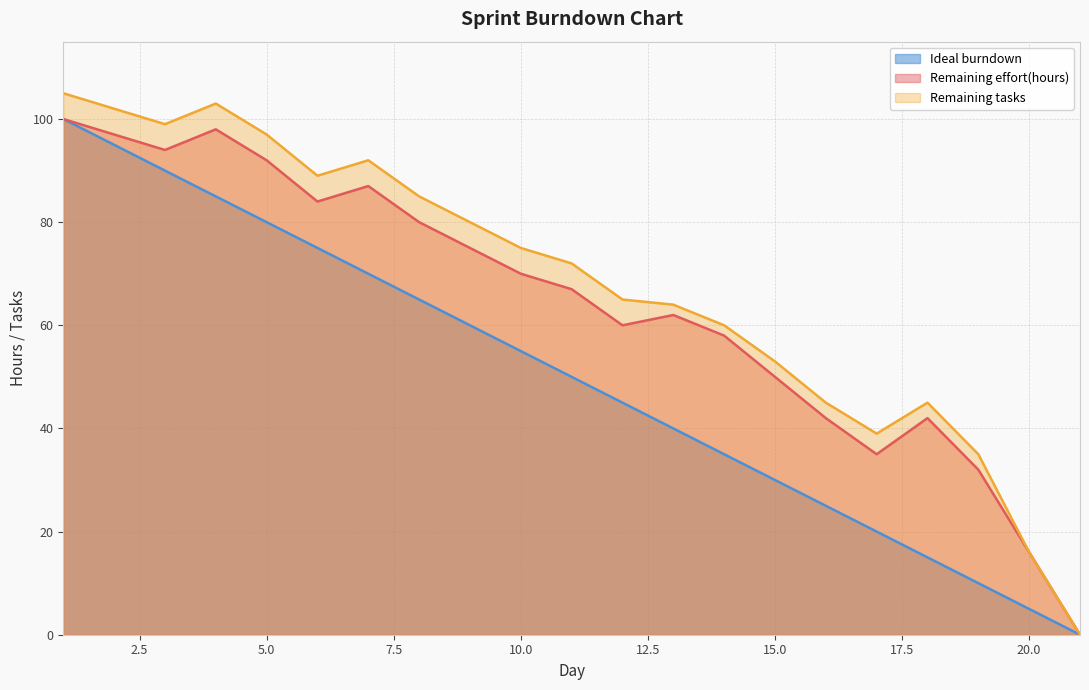

Is the value of Remaining effort(hours) at 19 greater than the value of Ideal burndown at 14?

No